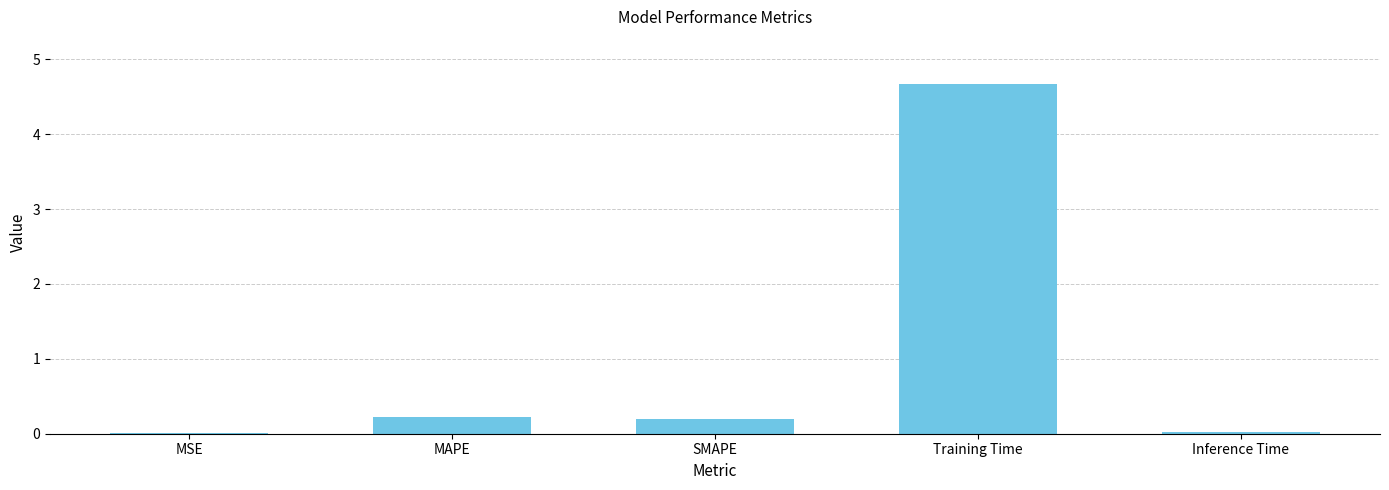

The value at Training Time is 4.7. True or false?

True